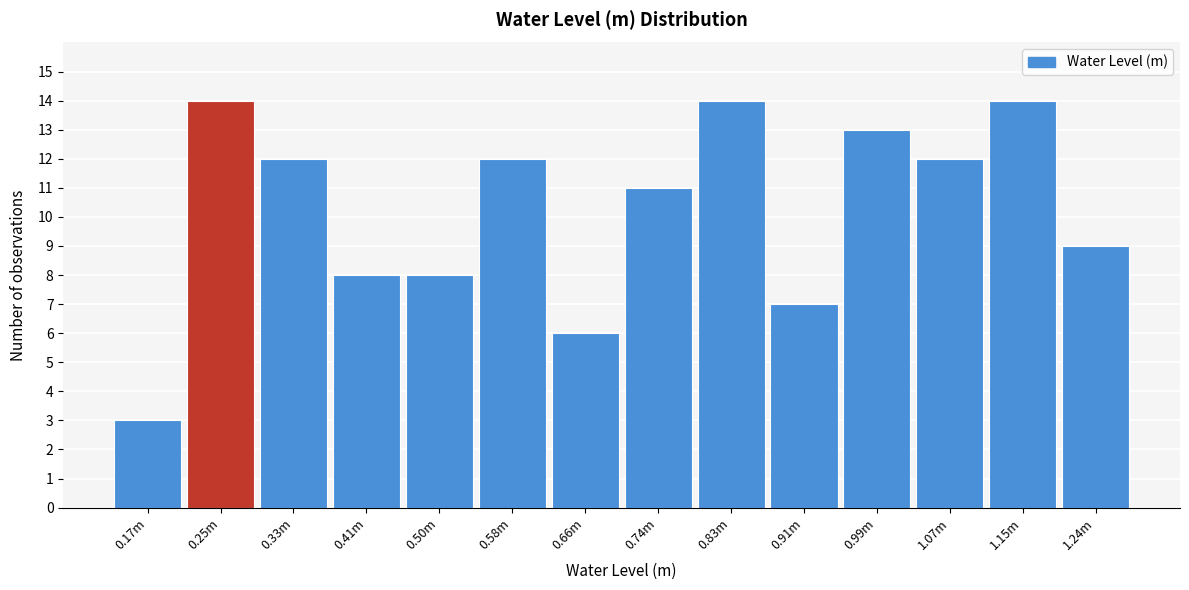

Reading left to right, extract all data points from this chart.

3	14	12	8	8	12	6	11	14	7	13	12	14	9